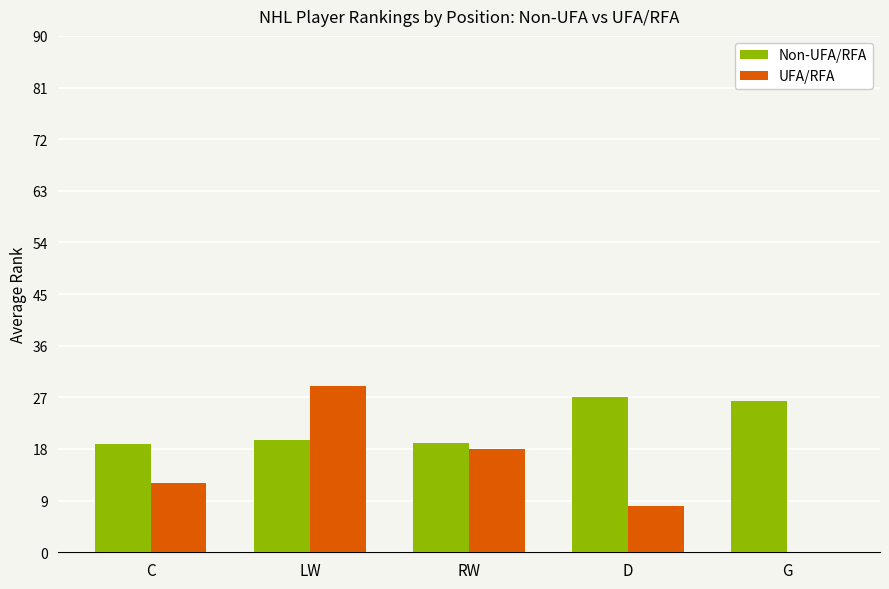

How many data points does each series have?

5